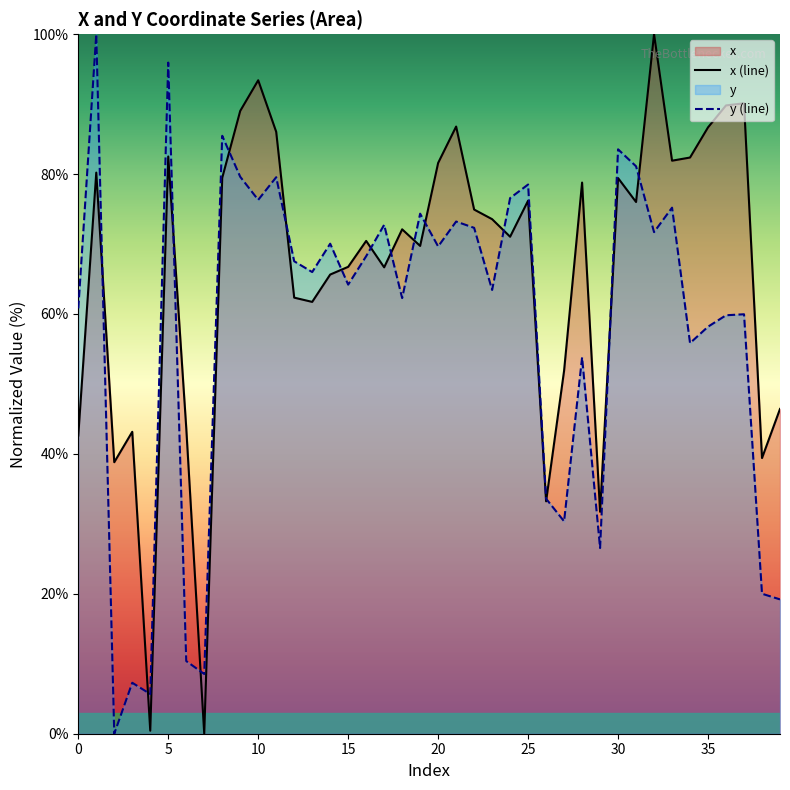

What is the difference between the maximum and minimum values in the y series?

100.0